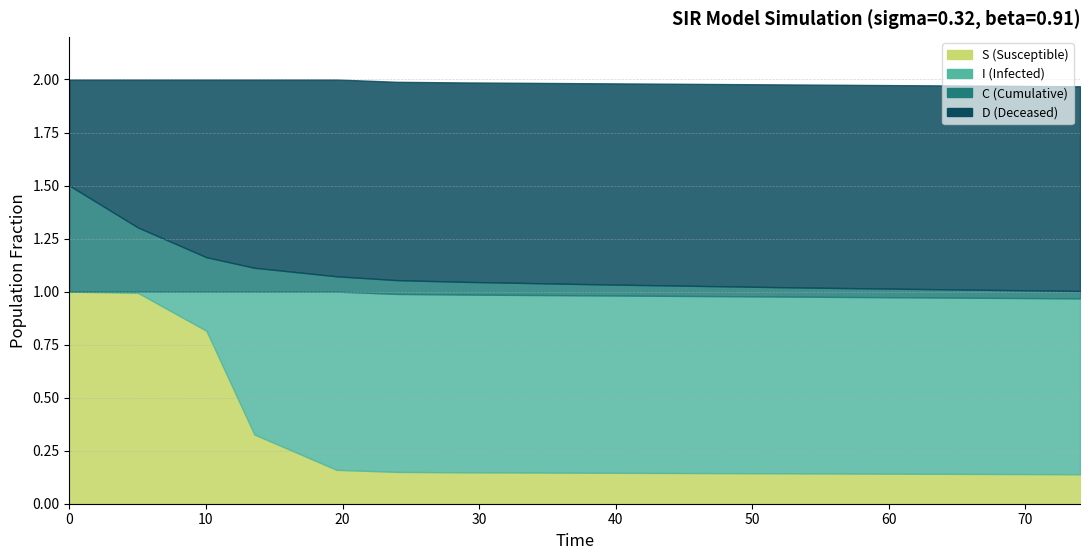

What is the difference between the maximum and minimum values in the D series?

0.5